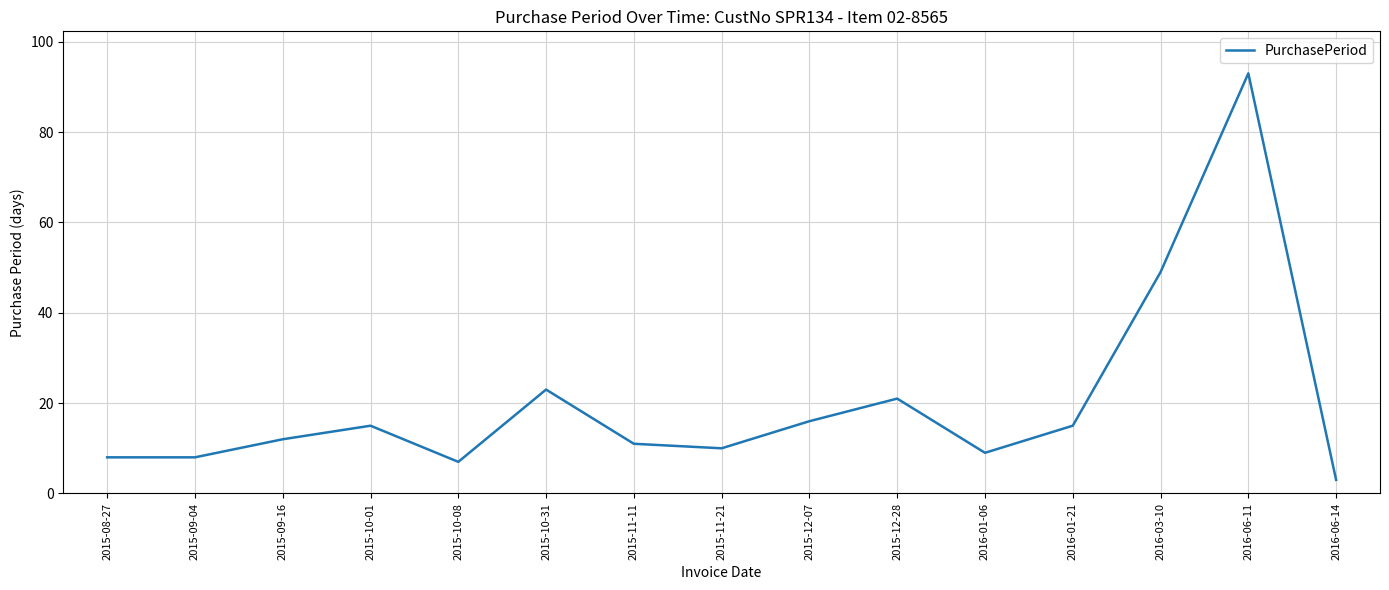

Is it true that the value at 2015-08-27 is 8?

True